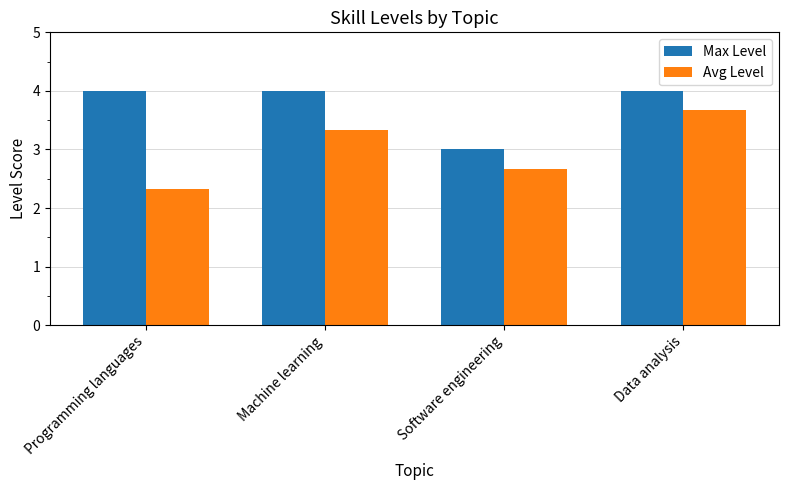

What is the difference between the maximum and minimum values in the Avg Level series?

1.3